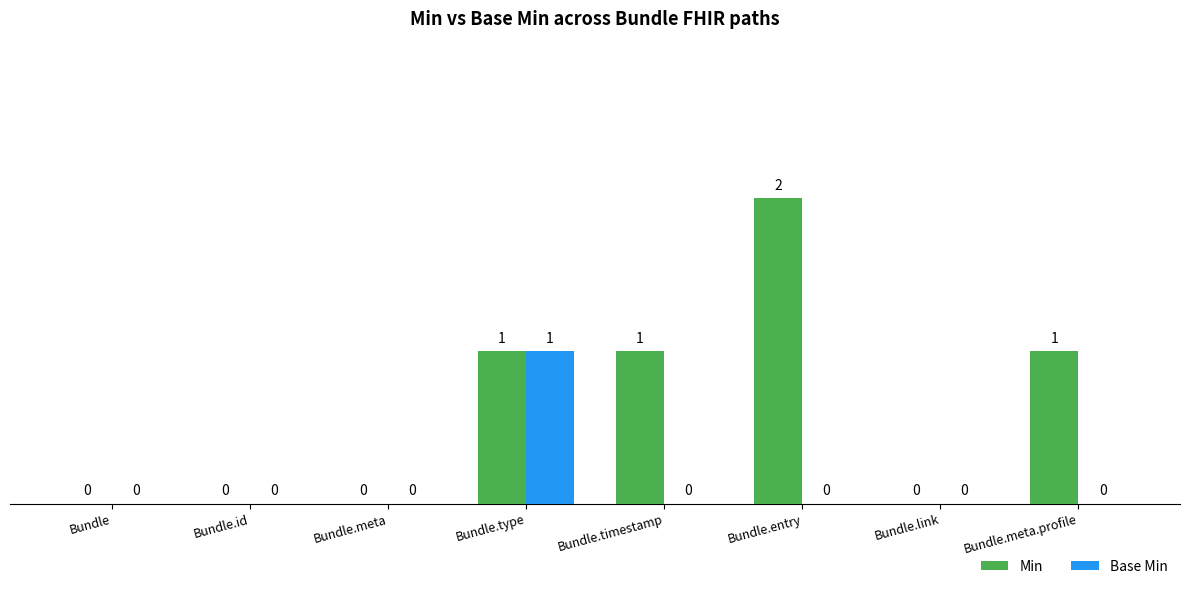

Which series changed the most between Bundle and Bundle.meta.profile?

Min